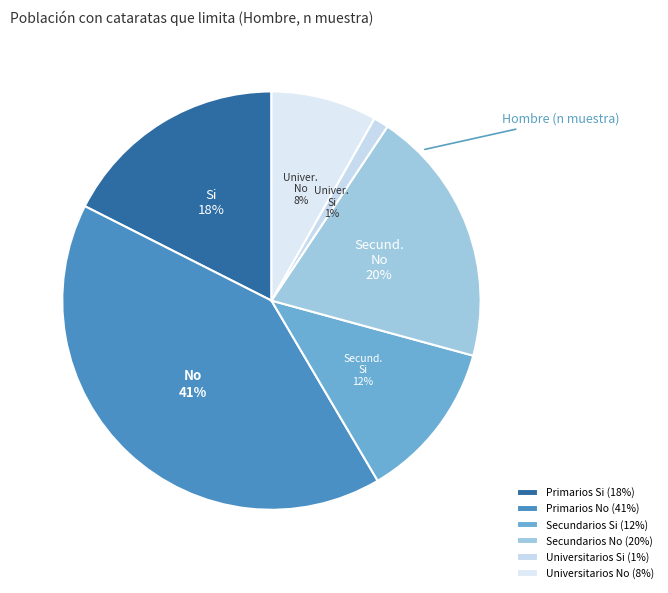

How many slices are in this pie chart?

6